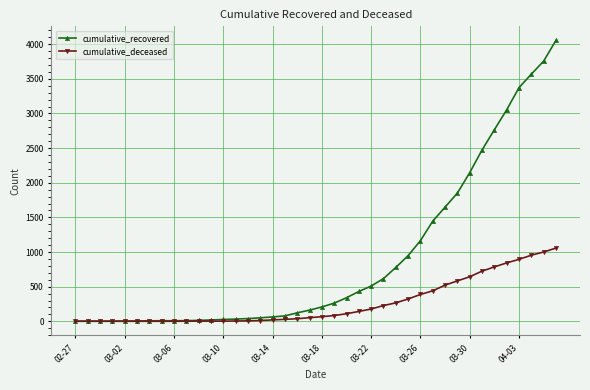

At how many categories does at least one series exceed 1986?

8